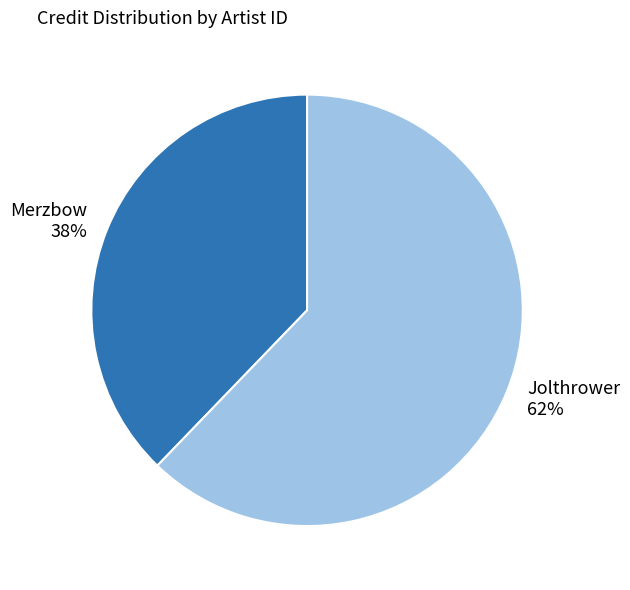

What is the smallest slice in the pie chart?

Merzbow